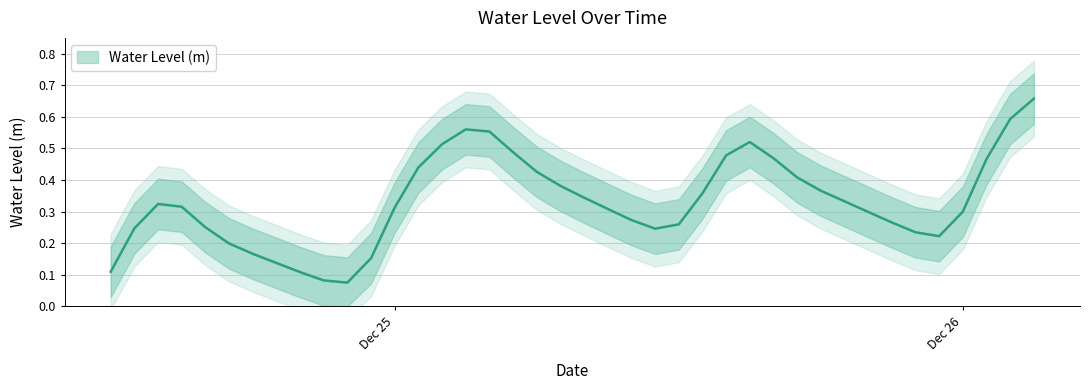

Count the values in the range 0 to 1.

40